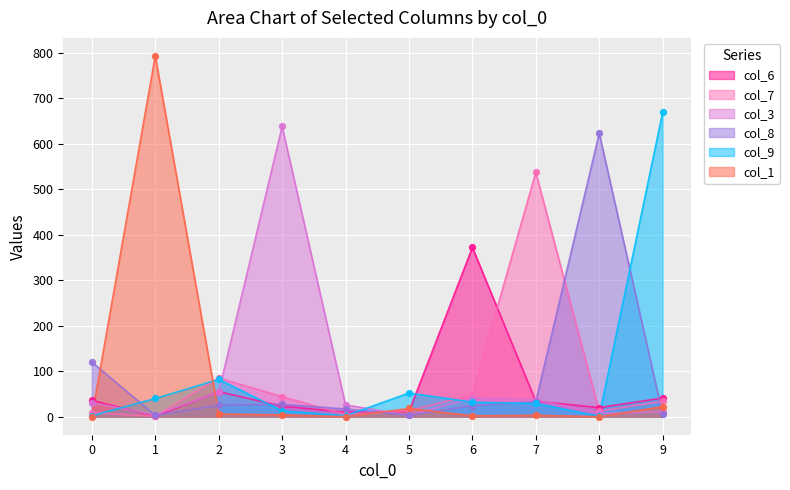

At how many categories does at least one series exceed 558?

4